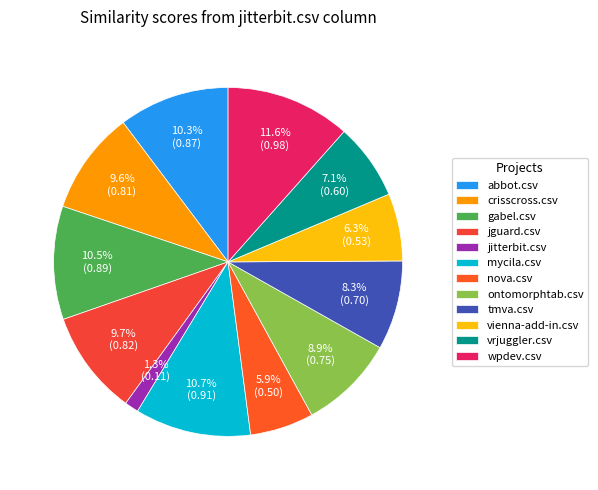

Which category has the biggest portion of the pie?

wpdev.csv